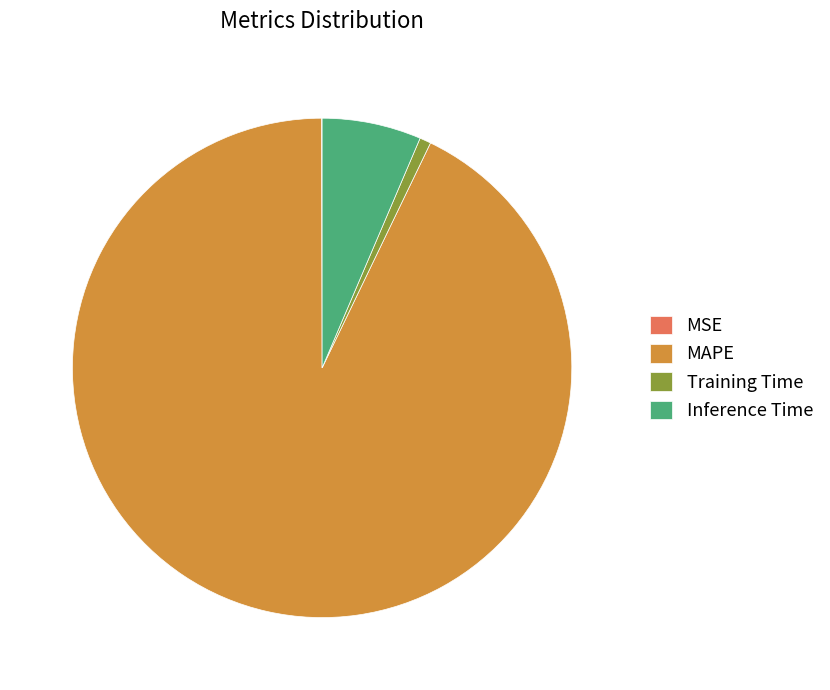

Which slice is the largest?

MAPE